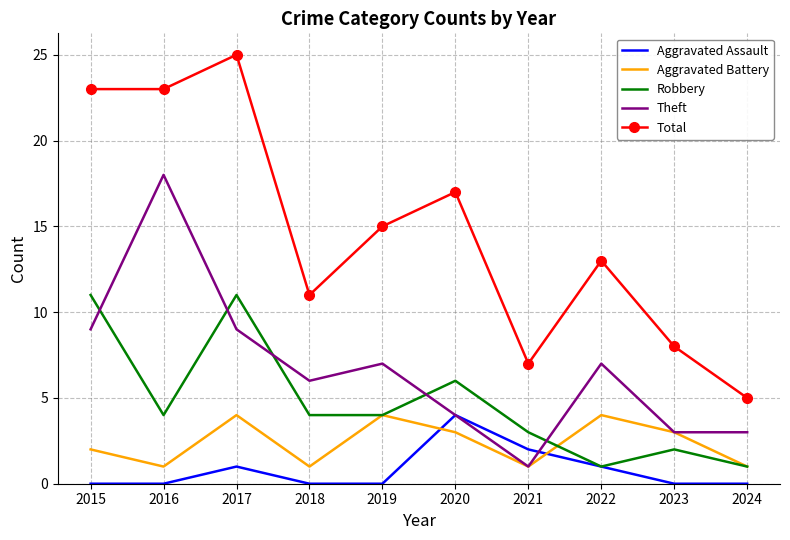

Reading left to right, transcribe all the data shown in this chart.

Aggravated Assault: 2015=0	2016=0	2017=1	2018=0	2019=0	2020=4	2021=2	2022=1	2023=0	2024=0
Aggravated Battery: 2015=2	2016=1	2017=4	2018=1	2019=4	2020=3	2021=1	2022=4	2023=3	2024=1
Robbery: 2015=11	2016=4	2017=11	2018=4	2019=4	2020=6	2021=3	2022=1	2023=2	2024=1
Theft: 2015=9	2016=18	2017=9	2018=6	2019=7	2020=4	2021=1	2022=7	2023=3	2024=3
Total: 2015=23	2016=23	2017=25	2018=11	2019=15	2020=17	2021=7	2022=13	2023=8	2024=5